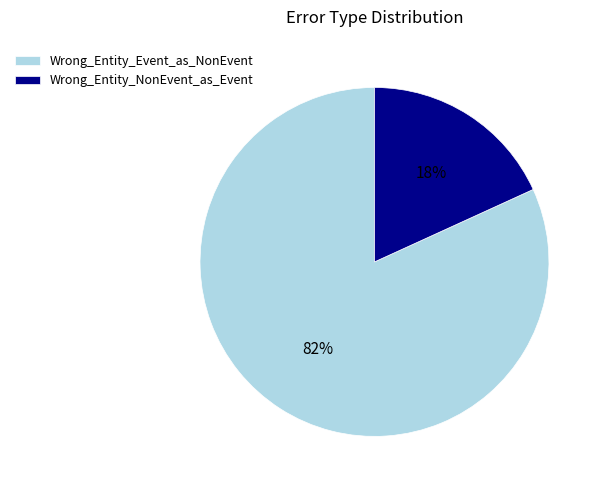

True or false: Wrong_Entity_Event_as_NonEvent accounts for 72% of the total.

False